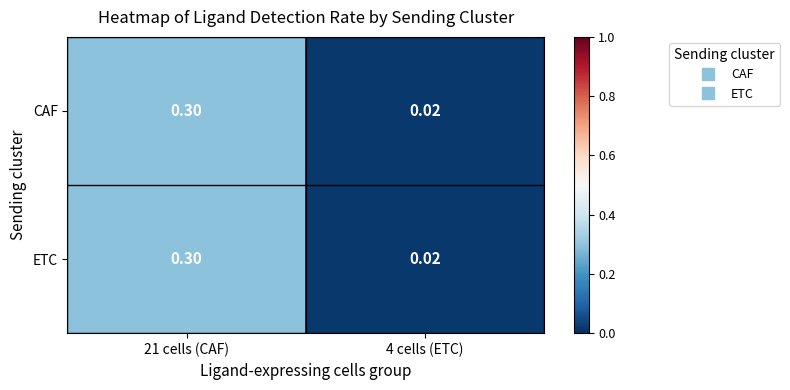

Is the value of CAF at 4 cells (ETC) greater than the value of ETC at 21 cells (CAF)?

No